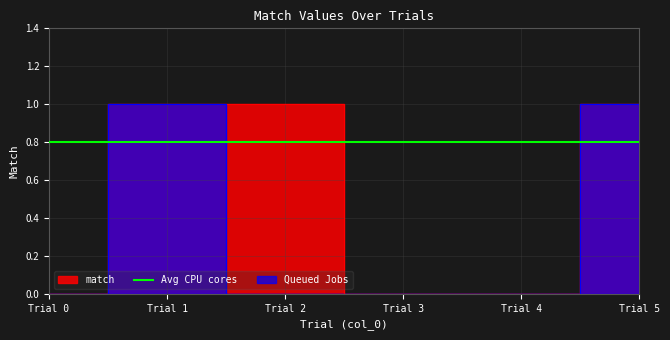

Rank the categories by value from highest to lowest.

Trial 1, Trial 2, Trial 5, Trial 0, Trial 3, Trial 4